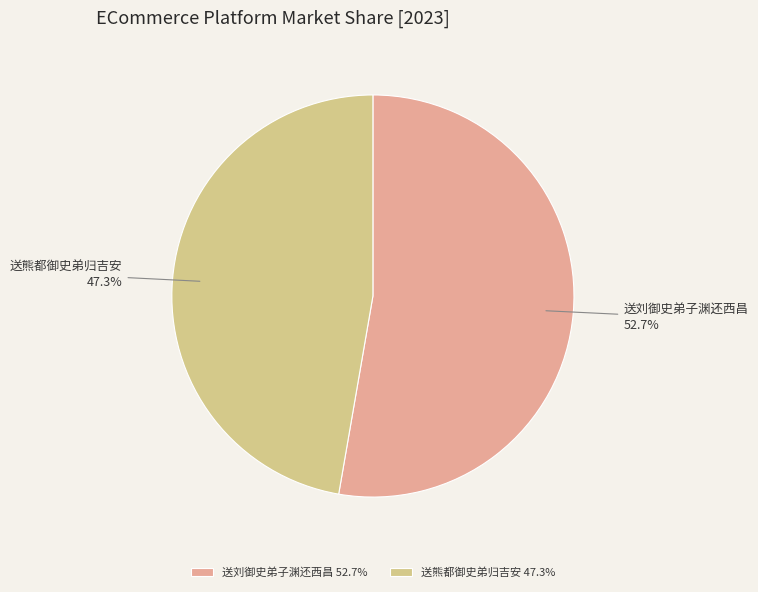

How many slices are in this pie chart?

2